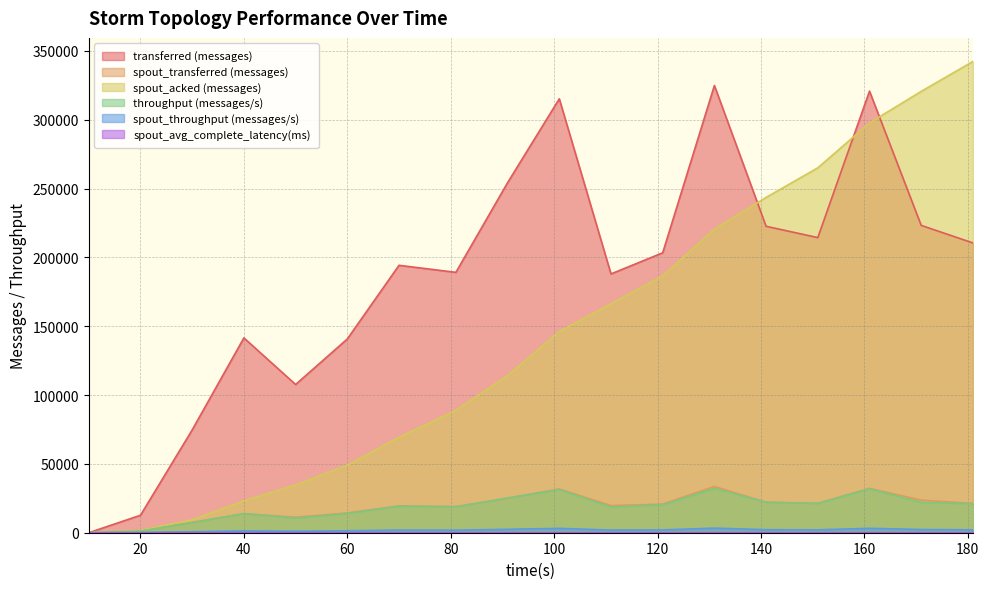

True or false: throughput (messages/s) and spout_avg_complete_latency(ms) cross at least once.

False